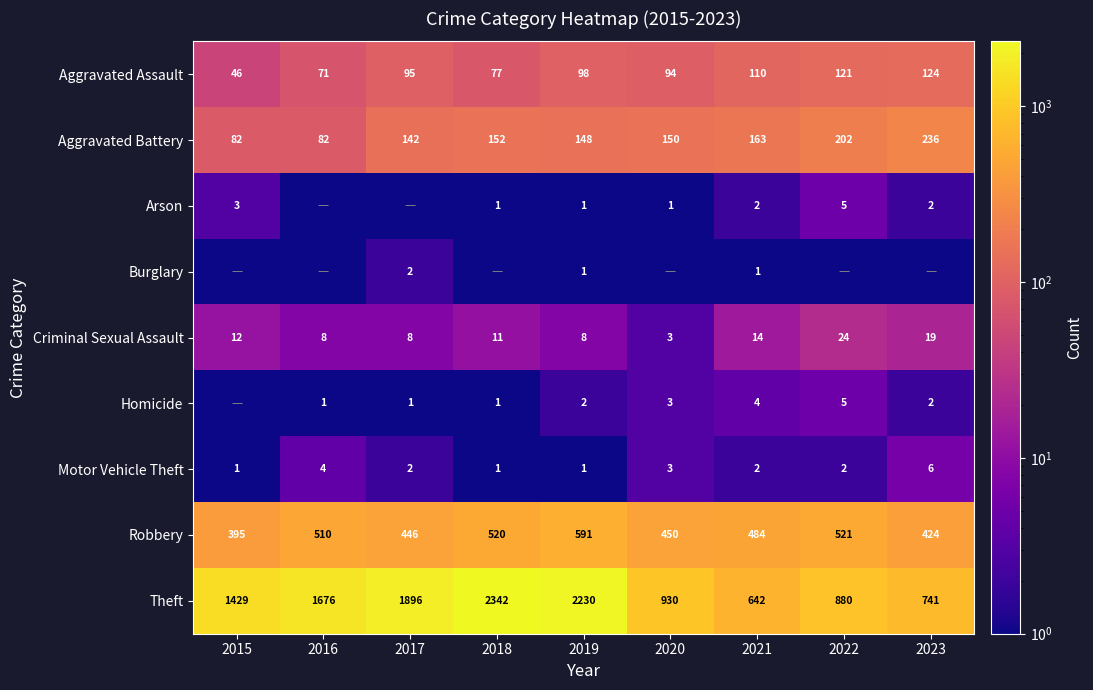

At which label does Criminal Sexual Assault first exceed 11?

2015